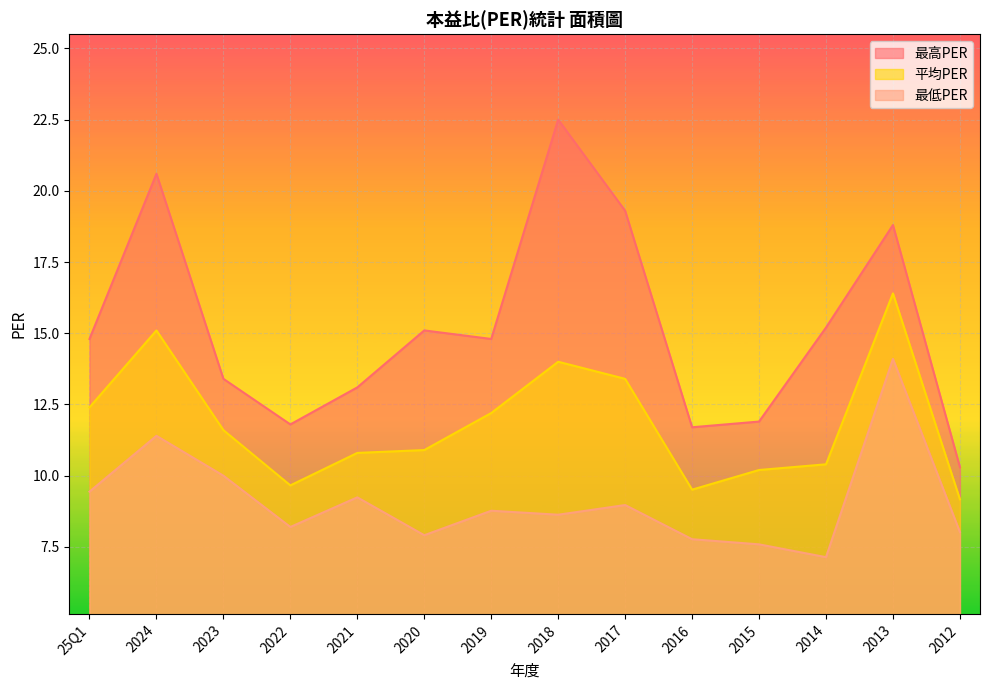

In 最低PER, how many points are lower than both neighbors (excluding endpoints)?

4